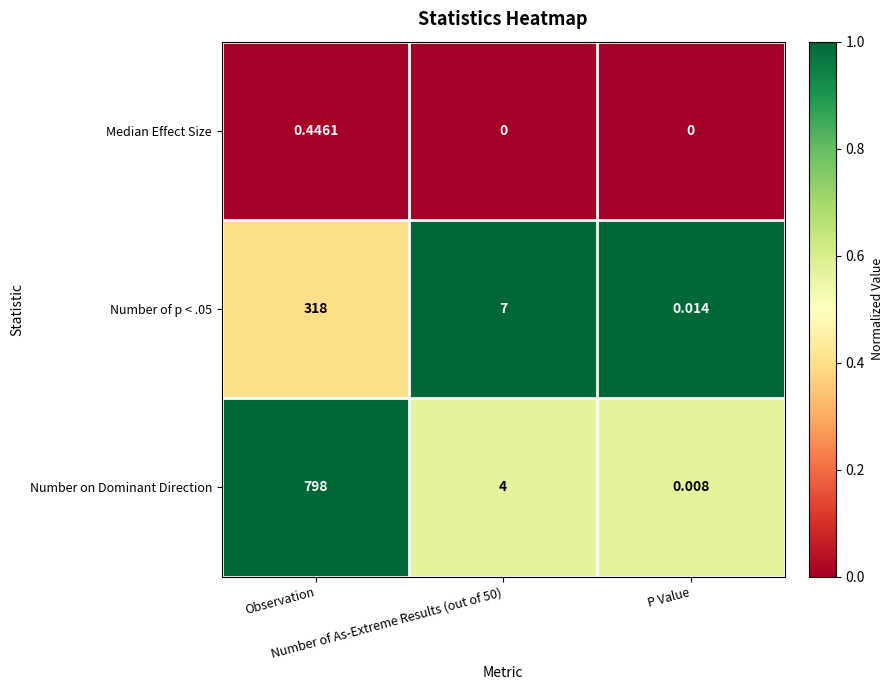

Which series has the largest total across all categories?

Number on Dominant Direction